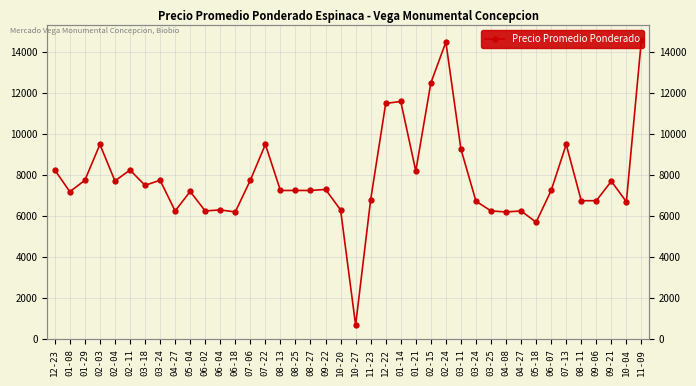

Is it true that the value at 03-24 is 6727?

True